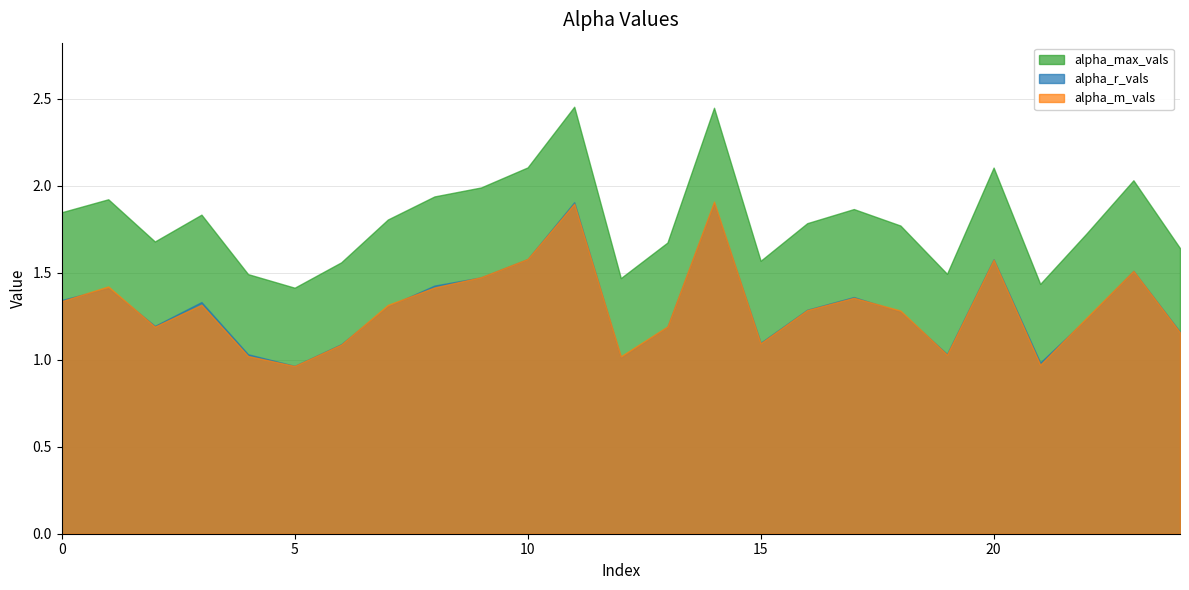

Reading left to right, list all the values displayed in this chart.

alpha_max_vals: 1.8	1.9	1.7	1.8	1.5	1.4	1.6	1.8	1.9	2.0	2.1	2.5	1.5	1.7	2.4	1.6	1.8	1.9	1.8	1.5	2.1	1.4	1.7	2.0	1.6
alpha_r_vals: 1.3	1.4	1.2	1.3	1.0	1.0	1.1	1.3	1.4	1.5	1.6	1.9	1.0	1.2	1.9	1.1	1.3	1.4	1.3	1.0	1.6	1.0	1.2	1.5	1.2
alpha_m_vals: 1.3	1.4	1.2	1.3	1.0	1.0	1.1	1.3	1.4	1.5	1.6	1.9	1.0	1.2	1.9	1.1	1.3	1.4	1.3	1.0	1.6	1.0	1.2	1.5	1.2